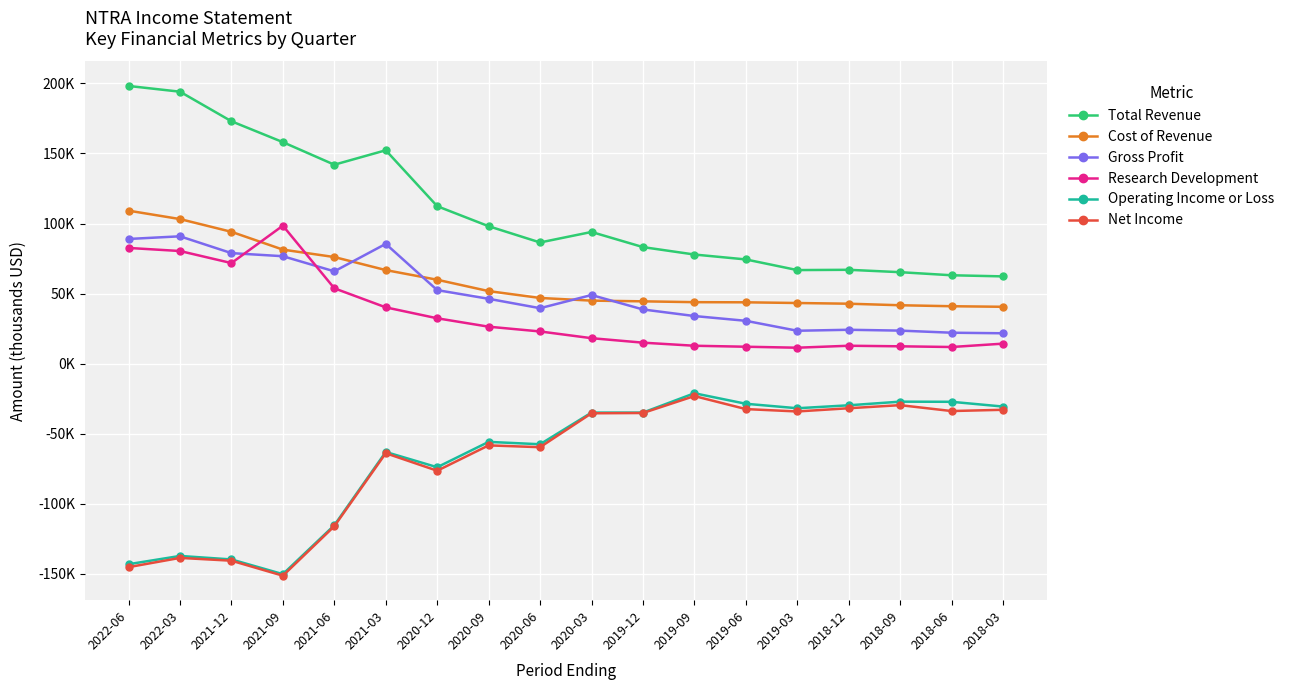

What are all the series names shown in the legend?

Total Revenue, Cost of Revenue, Gross Profit, Research Development, Operating Income or Loss, Net Income